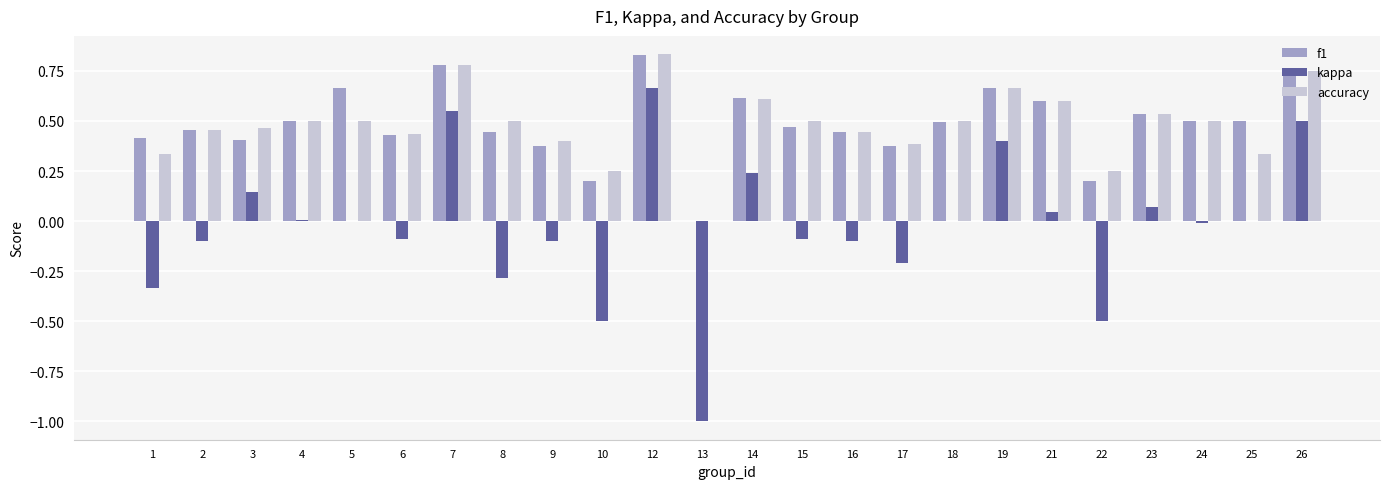

What are all the series names shown in the legend?

f1, kappa, accuracy